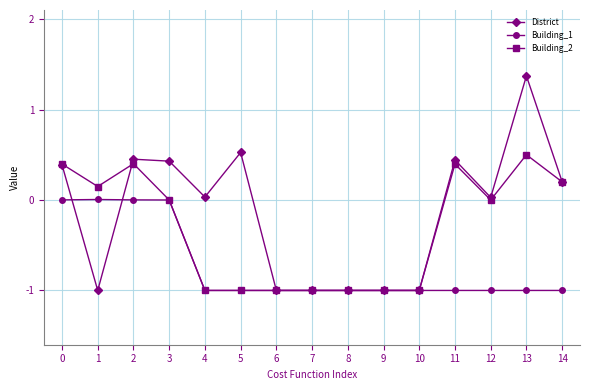

True or false: Building_2 has more than 1 interior local peaks.

True